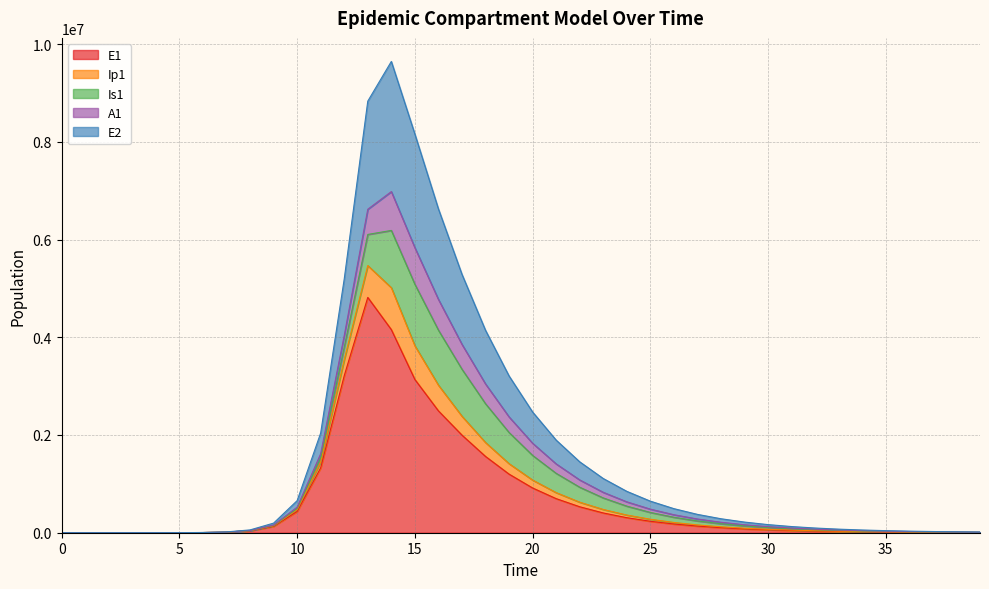

Between 29 and 32, which is larger?

29